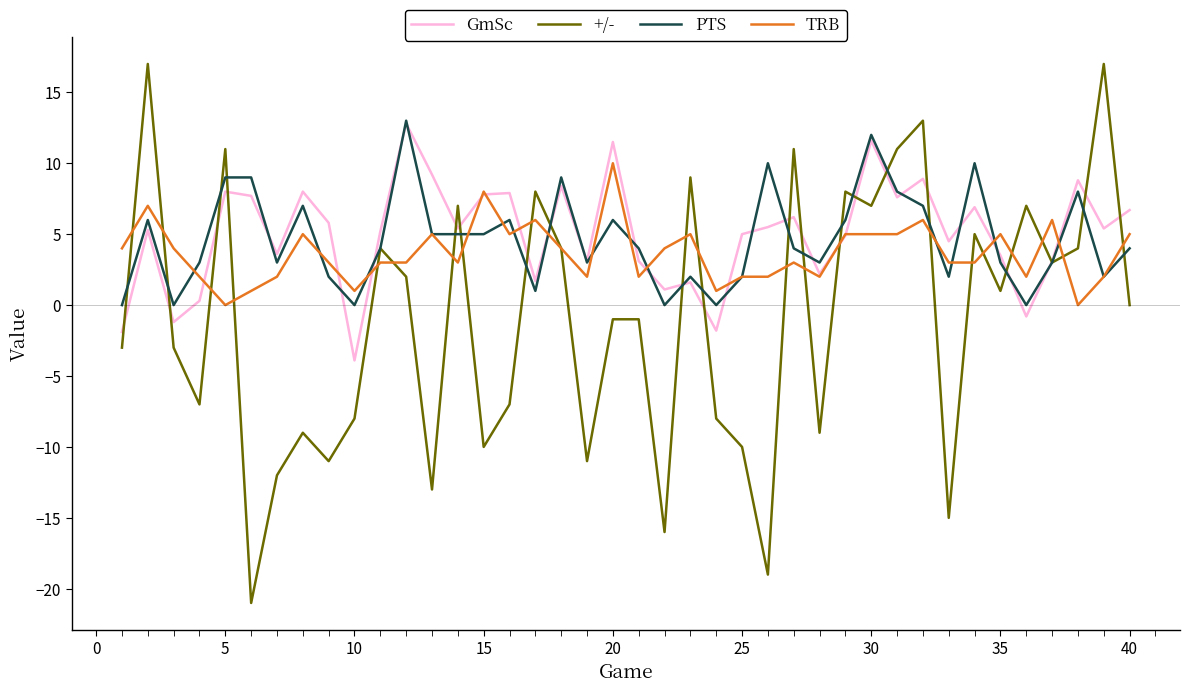

Which series has the largest range (max minus min)?

+/-